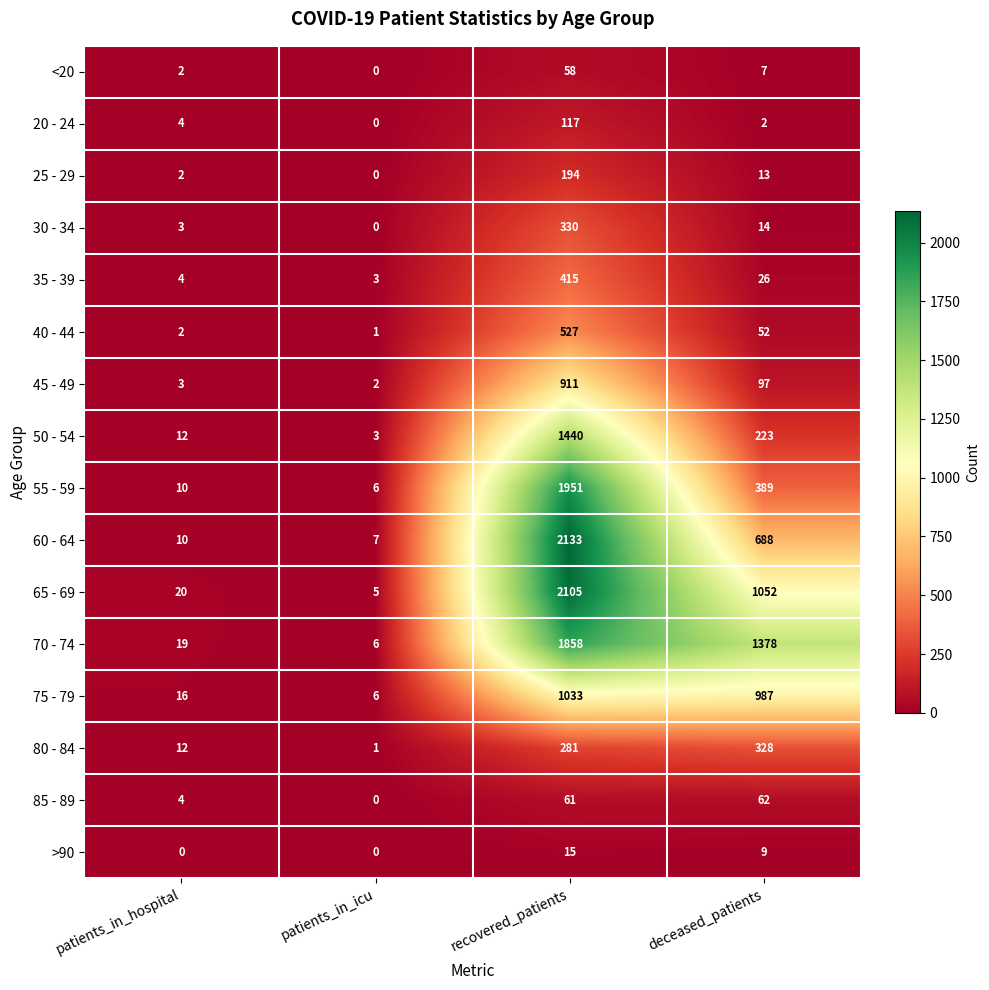

At which label is 65 - 69 closest to 1055?

deceased_patients